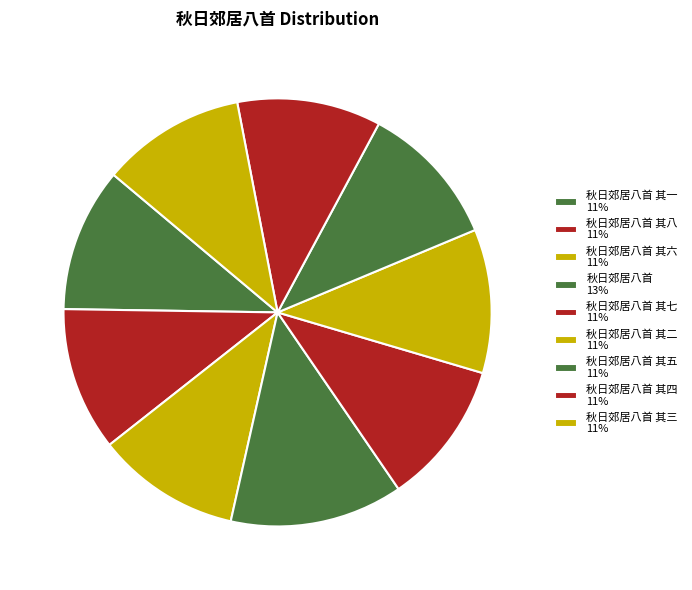

How many slices are in this pie chart?

9